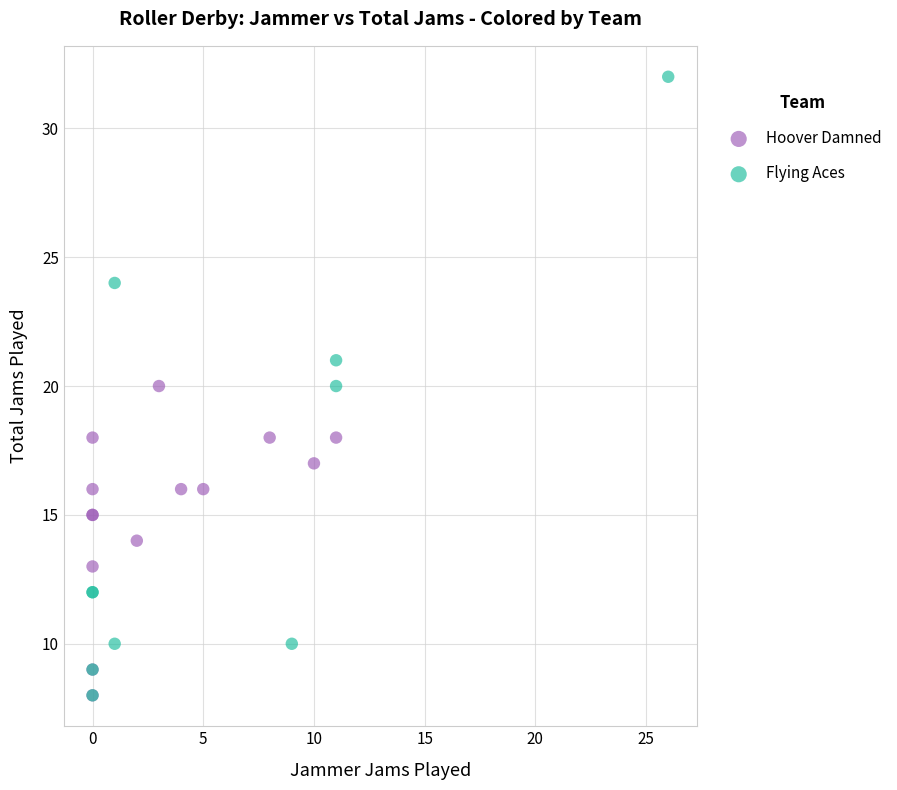

Which series contains the highest Y value?

Flying Aces